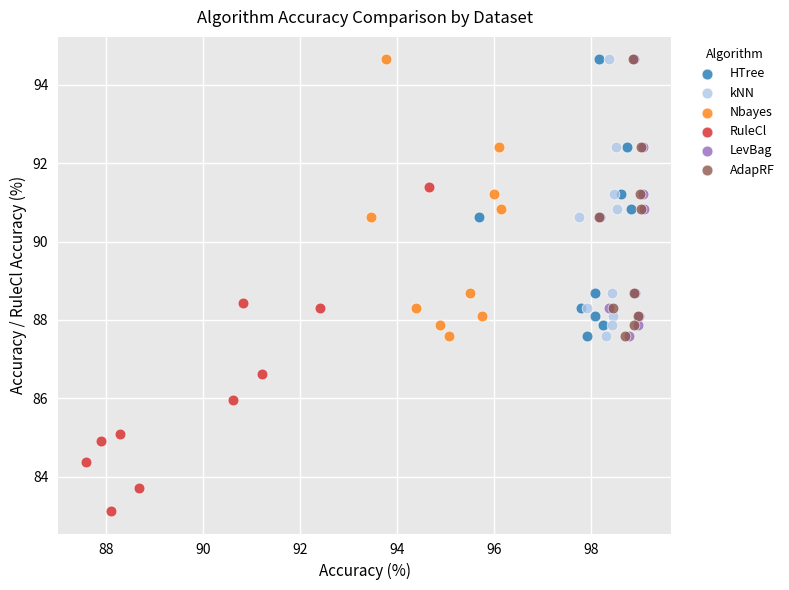

Which series contains the lowest Y value?

RuleCl